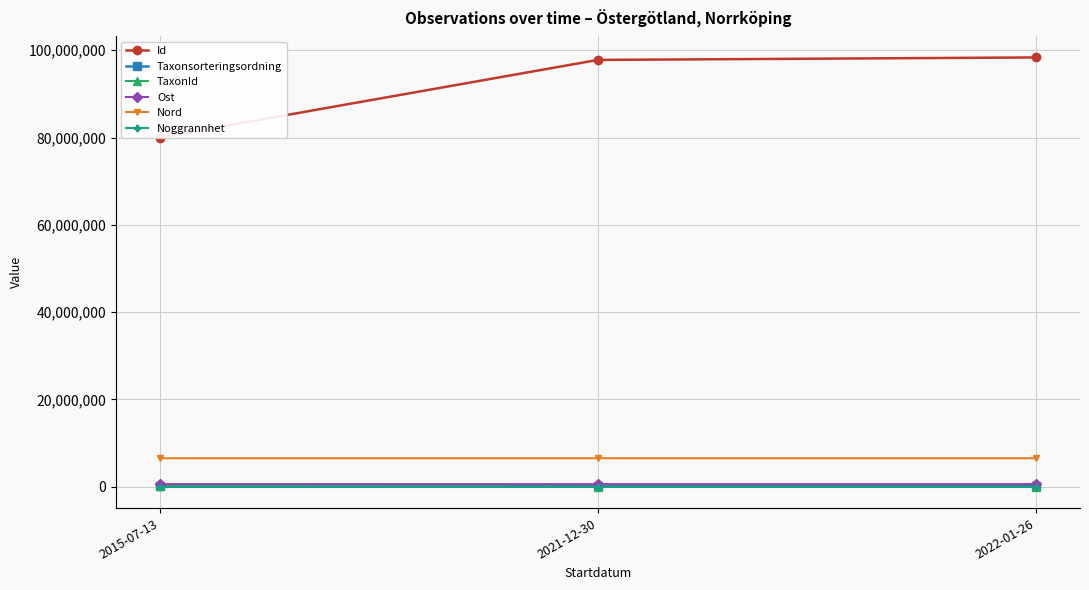

What value does the Taxonsorteringsordning series have at 2015-07-13?

57133.0